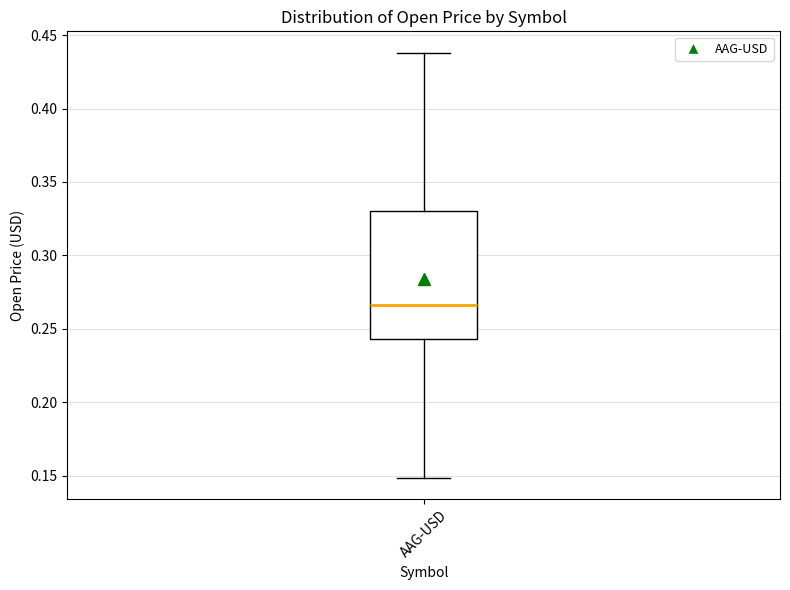

Read this box plot against the y-axis: the position of the median line, the range covered by the box, and the ends of both whiskers. The values are not printed on the chart, so give them approximately, as read against the axis.

median 0.265, box 0.245 to 0.330, whiskers 0.150 to 0.440